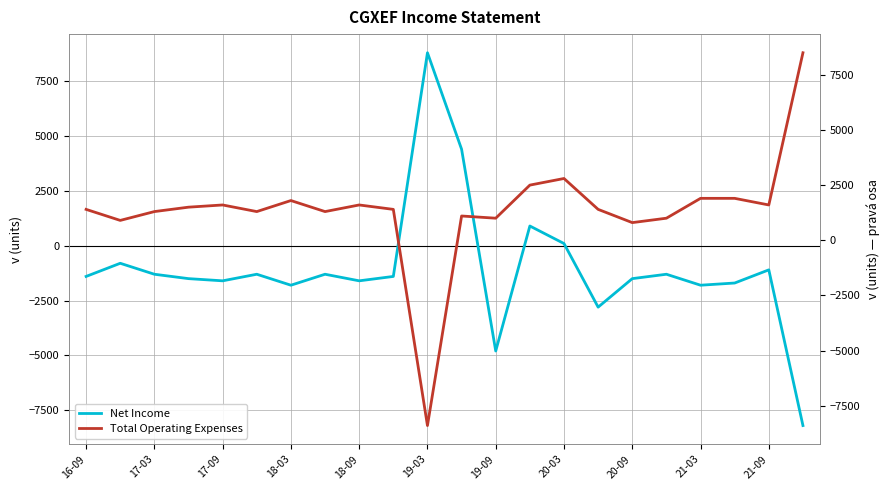

What is the maximum value for Net Income?

8800